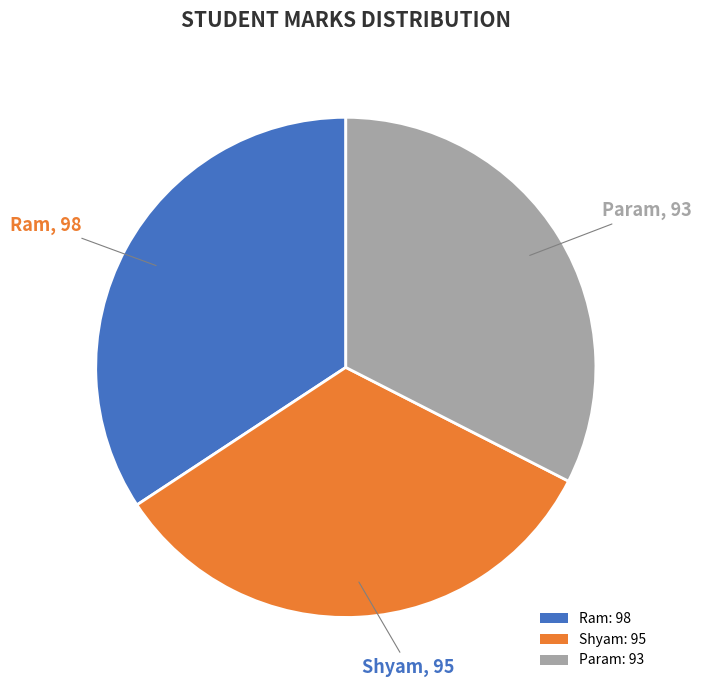

Count the number of slices in the pie.

3